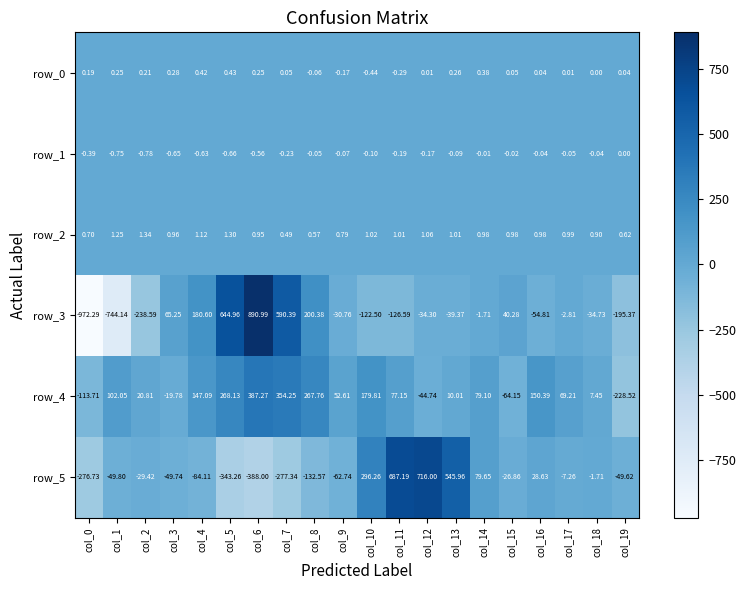

Is the value of row_3 at col_15 greater than the value of row_4 at col_4?

No